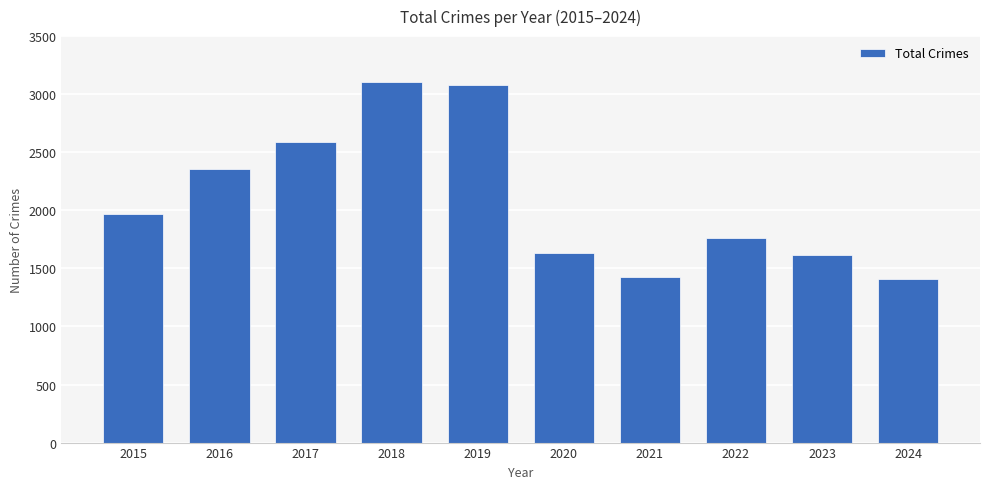

What is the value of the 4th bar from the left?

3105